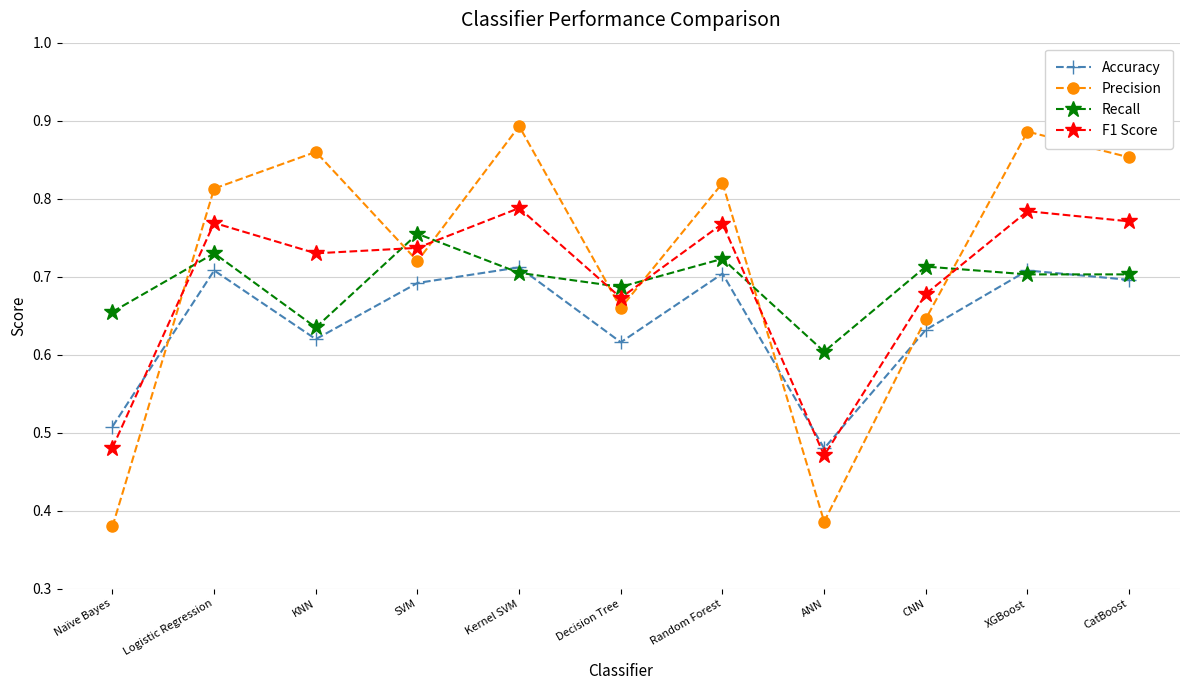

True or false: Accuracy has a value of 0.7 at Naïve Bayes.

False